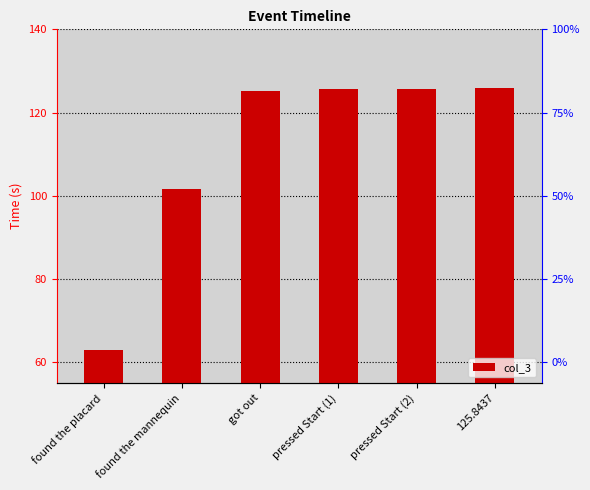

What is the change in value from found the placard to 125.8437?

+62.9